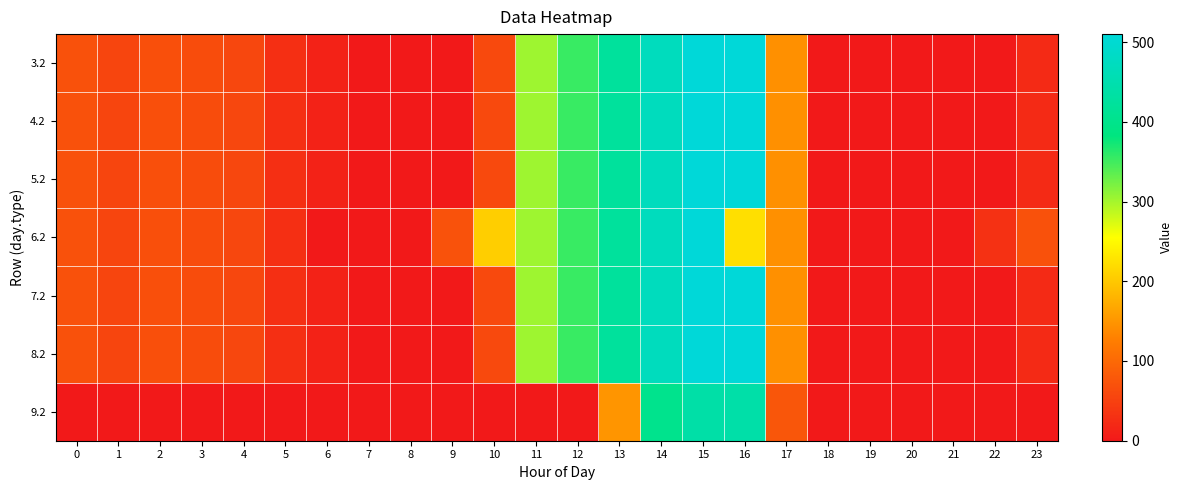

At 9, list the series in order from smallest to largest.

3.2, 4.2, 5.2, 7.2, 8.2, 9.2, 6.2